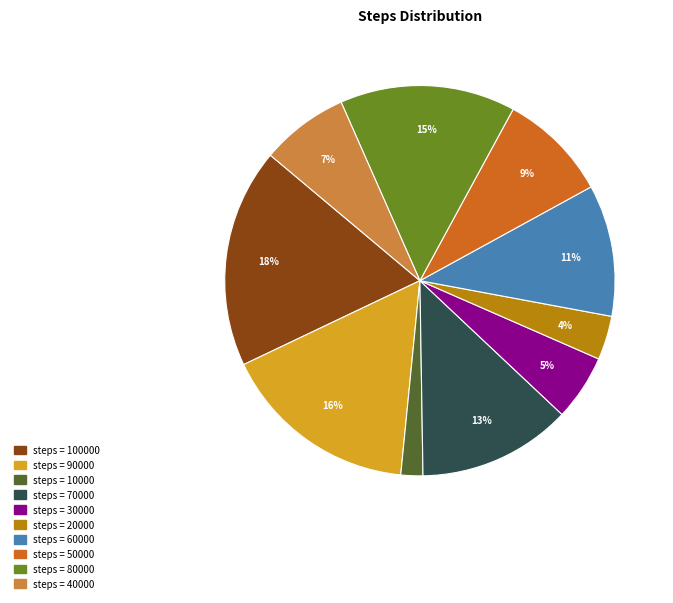

How many segments does this pie chart have?

10